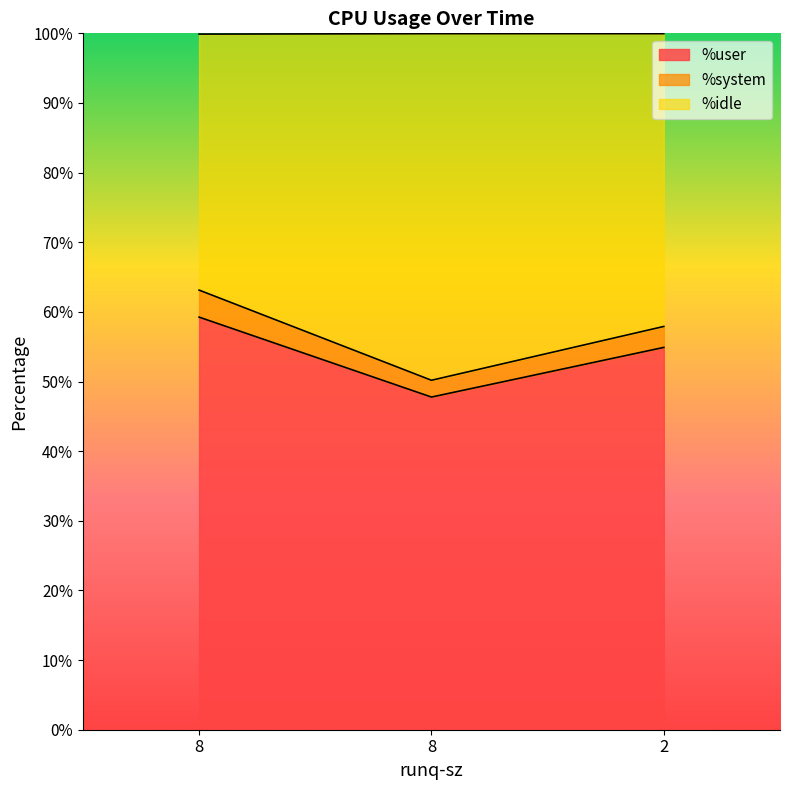

What is the difference between the %idle values at 8 and 2?

5.2